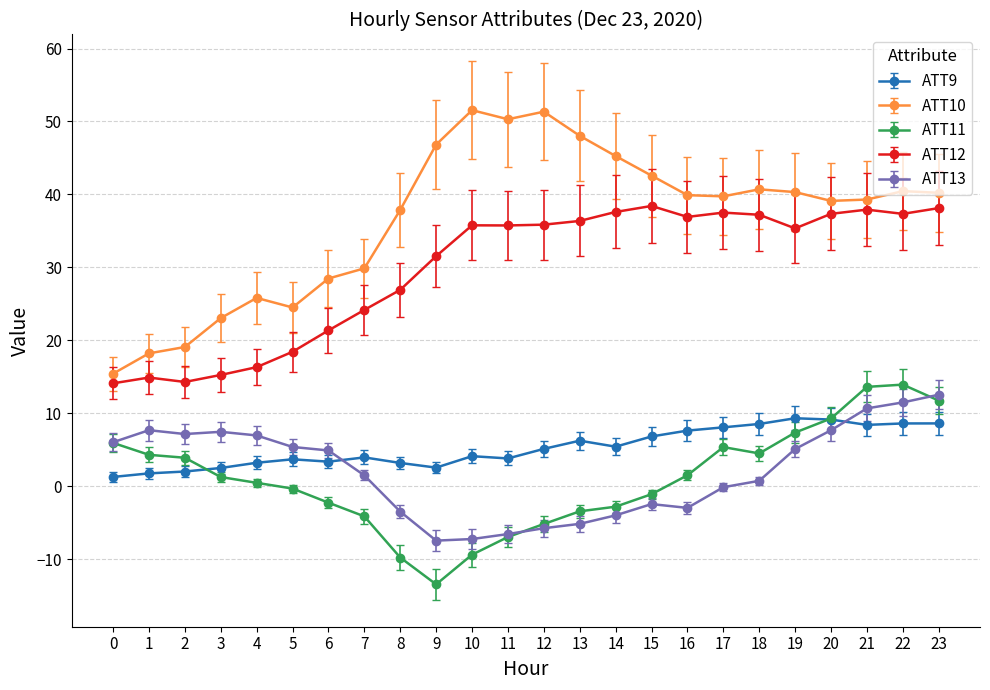

How many lines are shown in the chart?

5